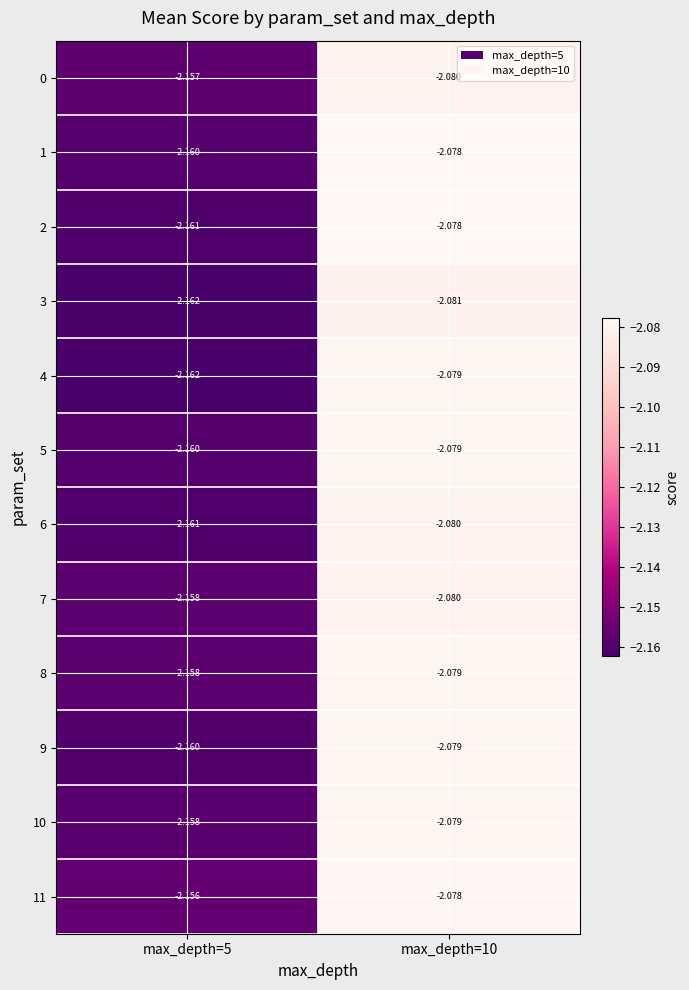

Is the value of 1 at max_depth=5 greater than the value of 2 at max_depth=5?

Yes